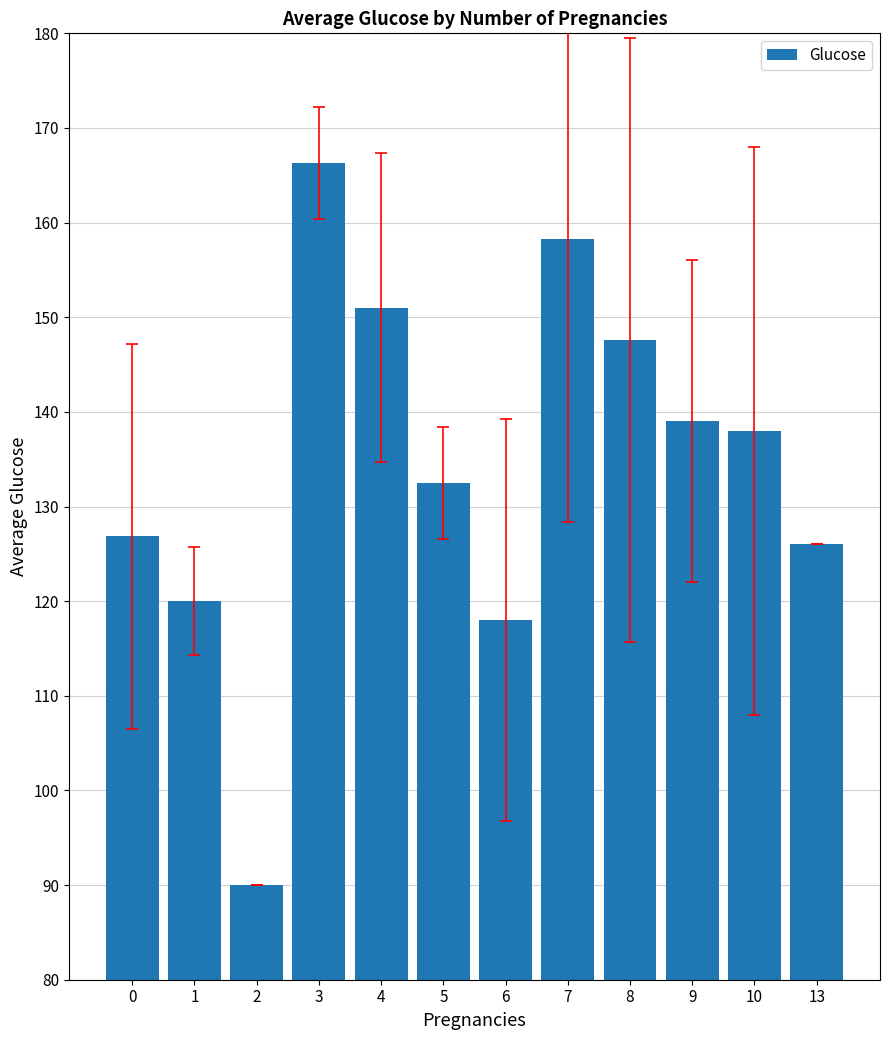

True or false: the data shows 90.0 at 2.

True